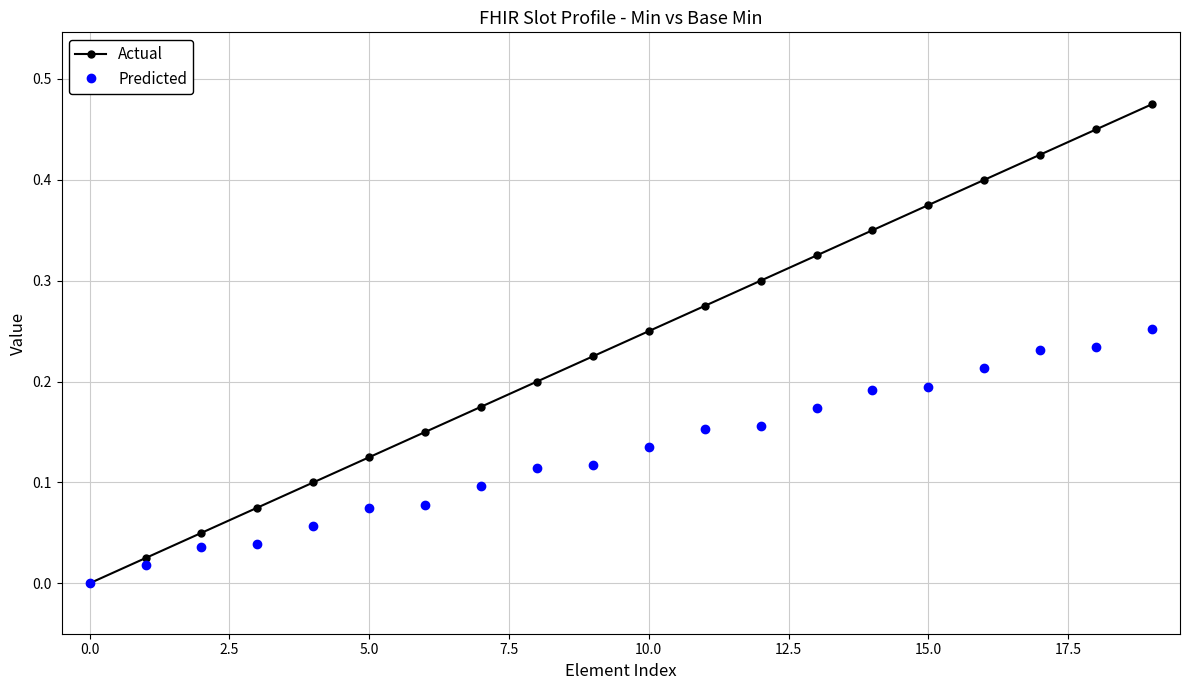

How many lines are shown in the chart?

2